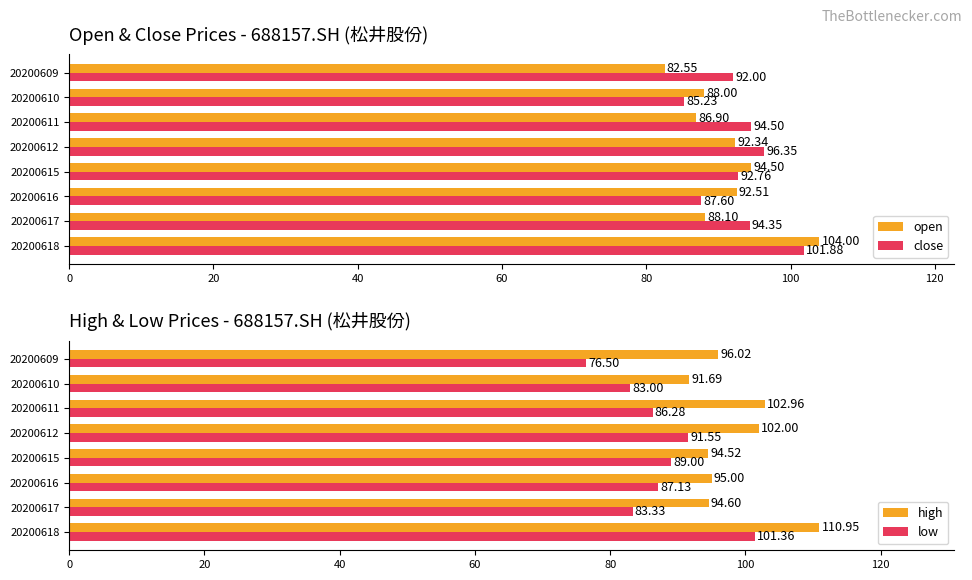

Rank the series by their maximum value, from lowest to highest.

low, close, open, high